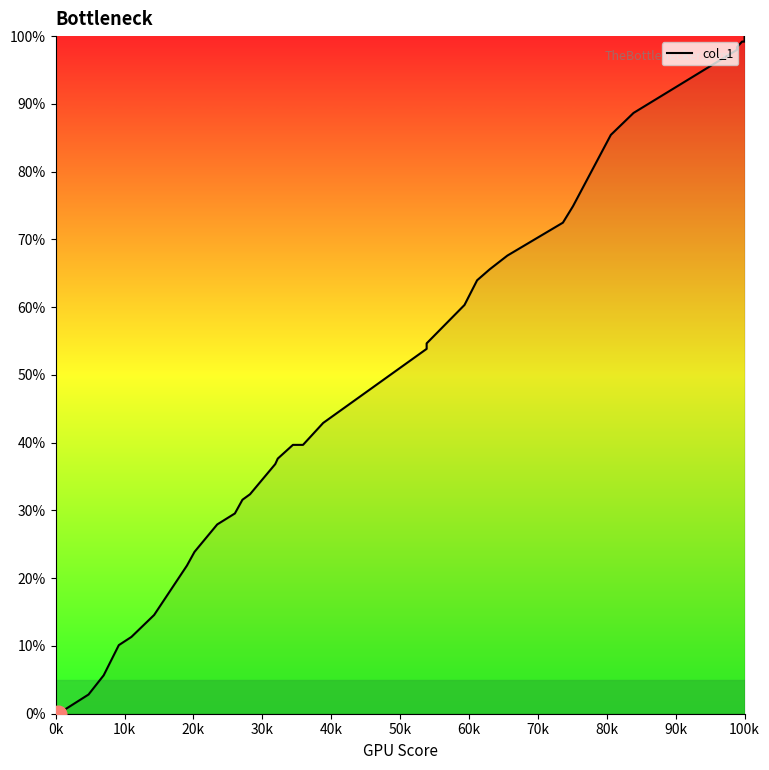

What is the difference between the second highest and minimum values?

100.0